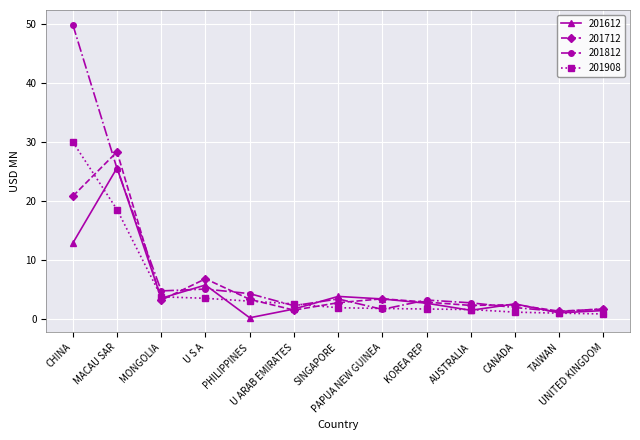

What is the value of the 201612 point at the 1st from the left?

12.9